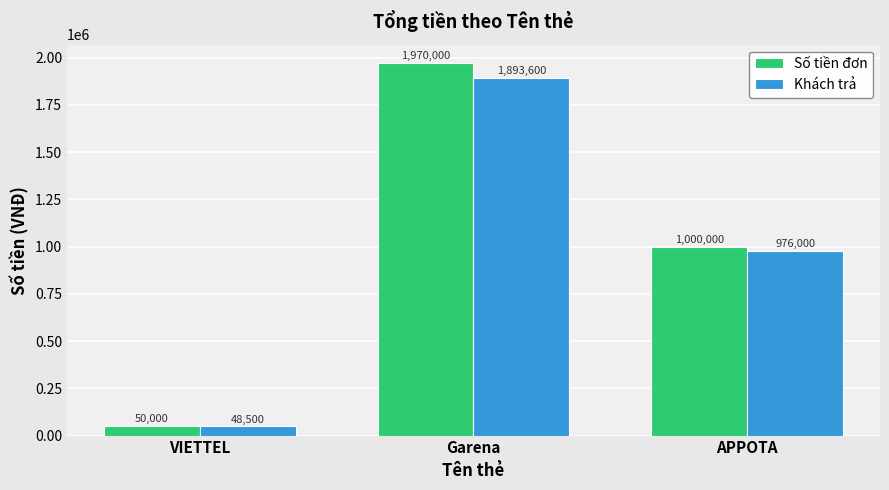

List the series in order of their peak value, lowest first.

Khách trả, Số tiền đơn